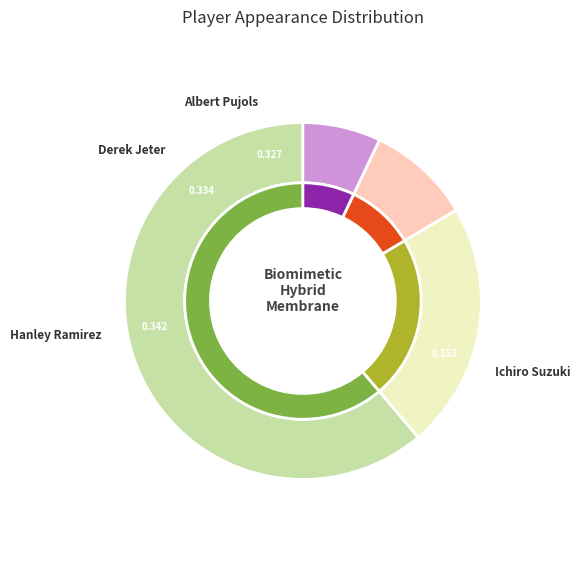

To the nearest percent, what is the difference between the largest and smallest slice percentages?

54%